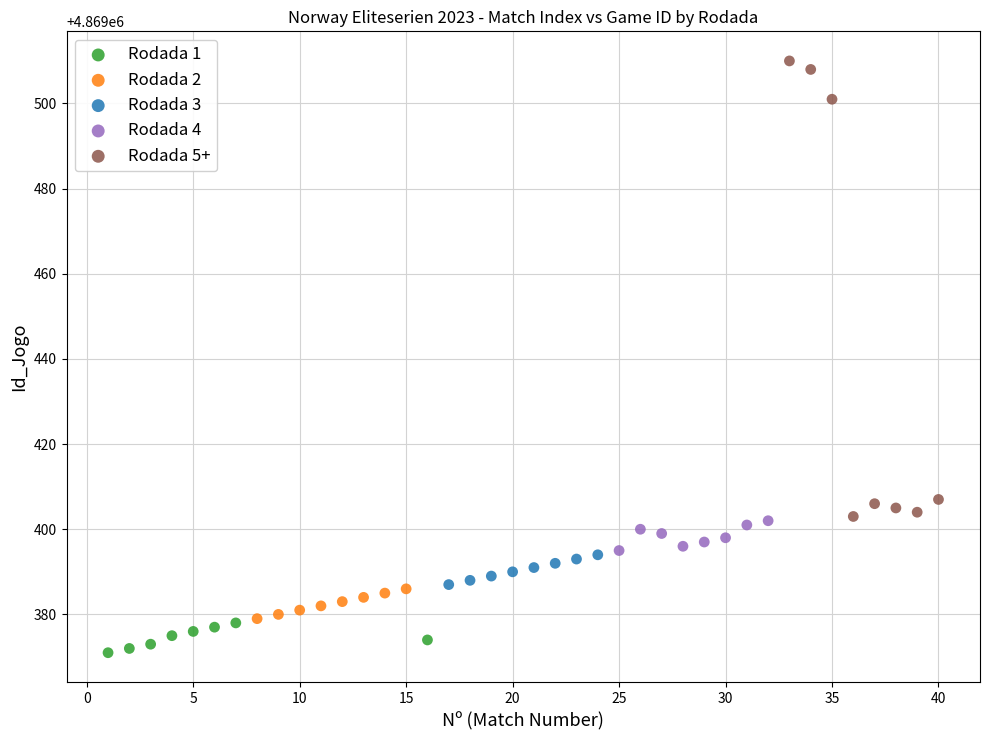

Which series reaches the minimum Y coordinate?

Rodada 1